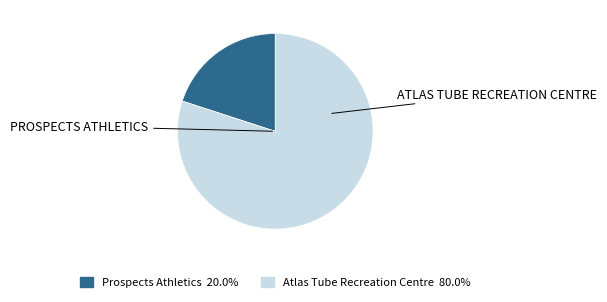

The Atlas Tube Recreation Centre slice represents 88% of the pie. True or false?

False